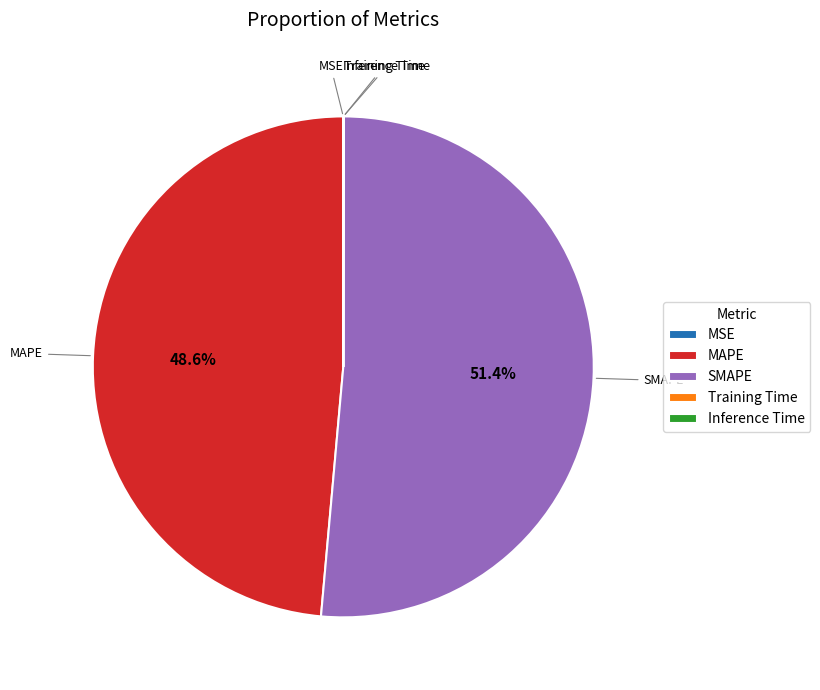

What is the largest slice in the pie chart?

SMAPE